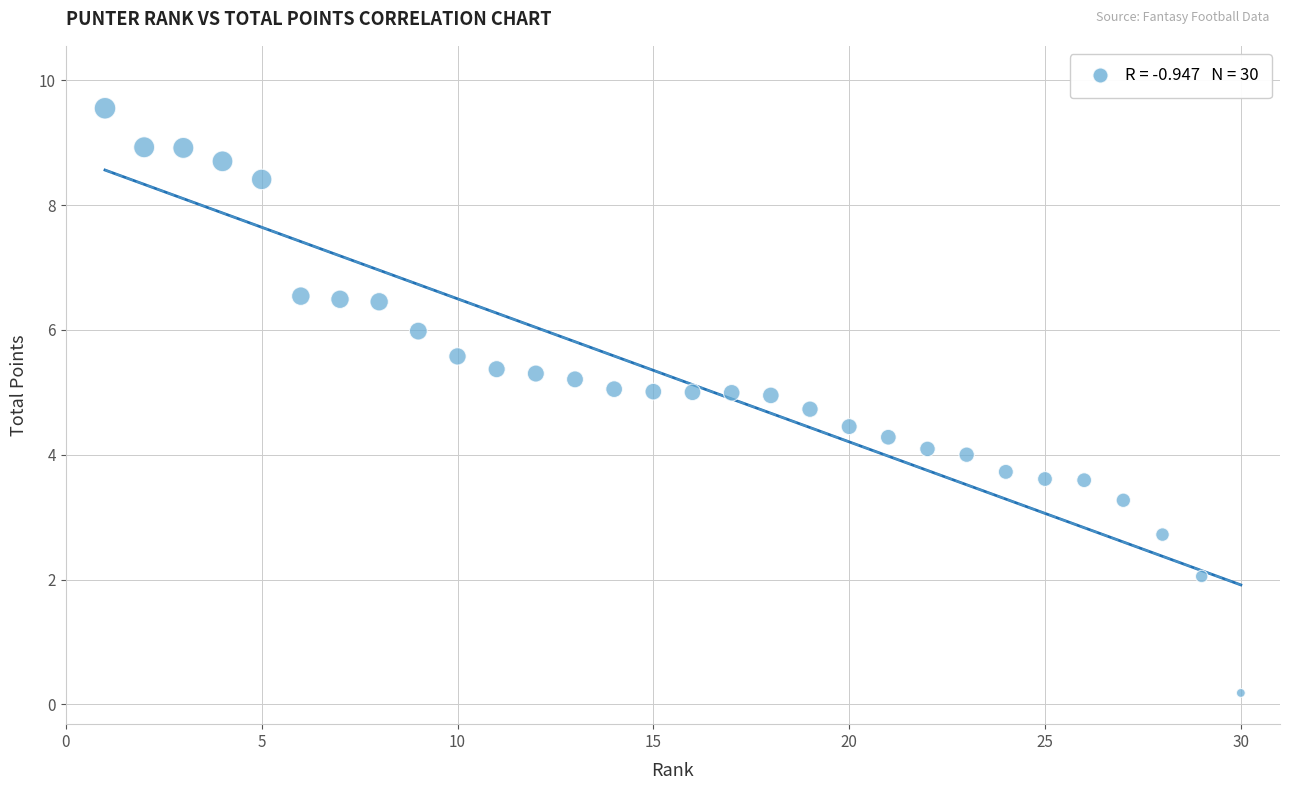

What is the range of Y values (max minus min)?

9.4